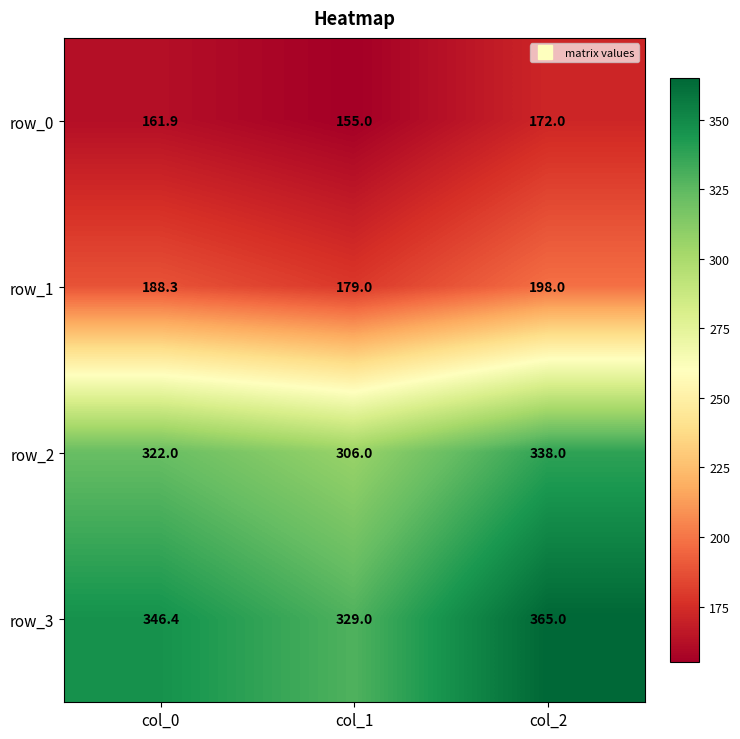

What is the difference between the maximum and minimum values in the row_1 series?

19.0